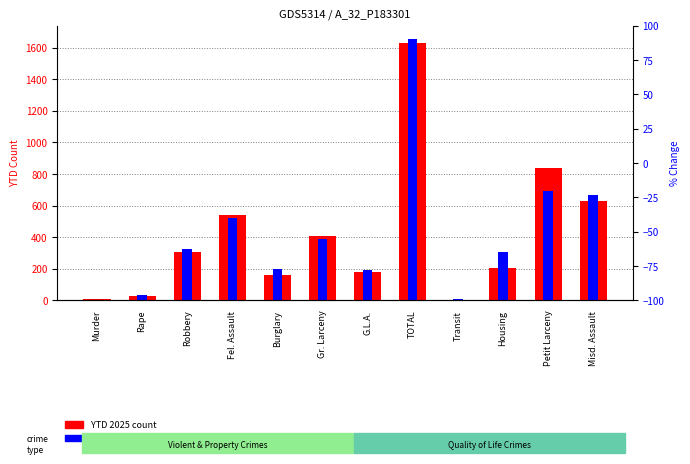

Is the value of YTD 2024 at G.L.A. greater than the value of YTD 2025 at Robbery?

No